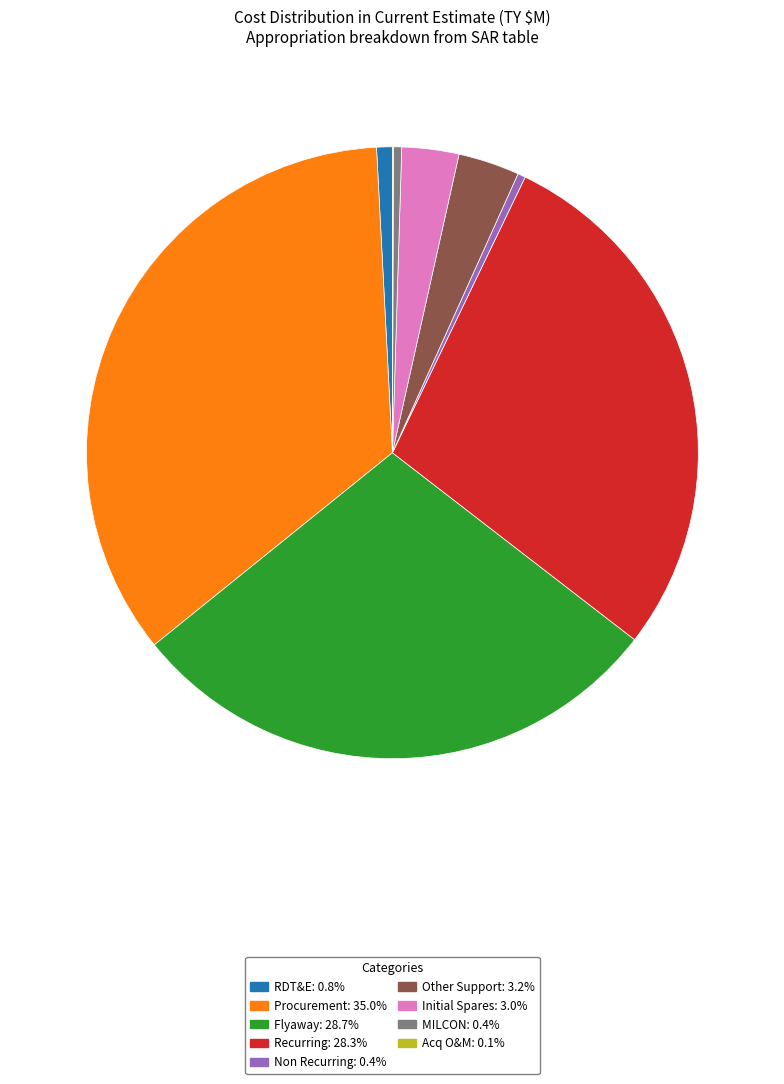

What is the largest slice in the pie chart?

Procurement